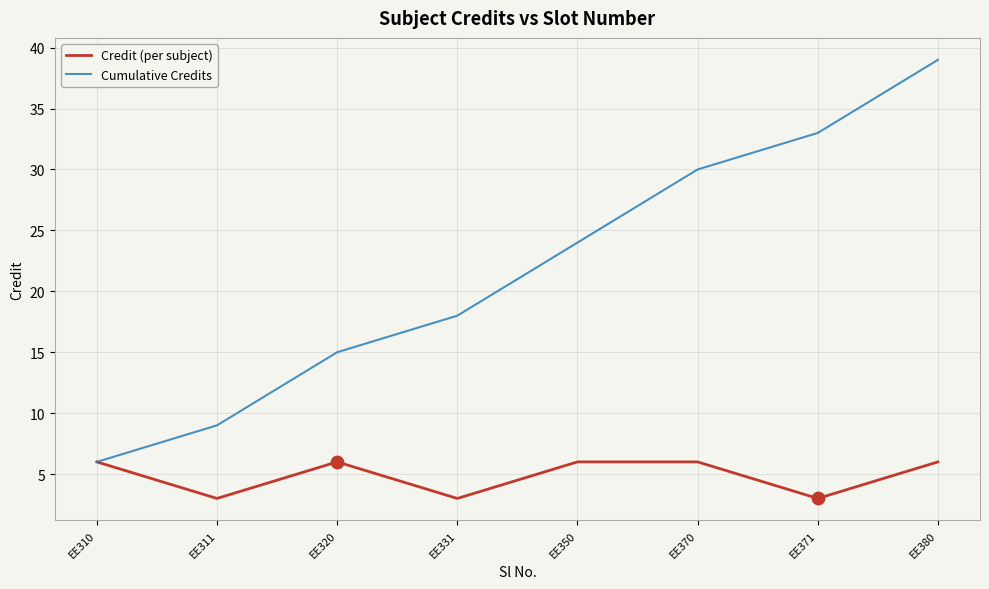

What is the spread (max minus min) of values at EE371?

30